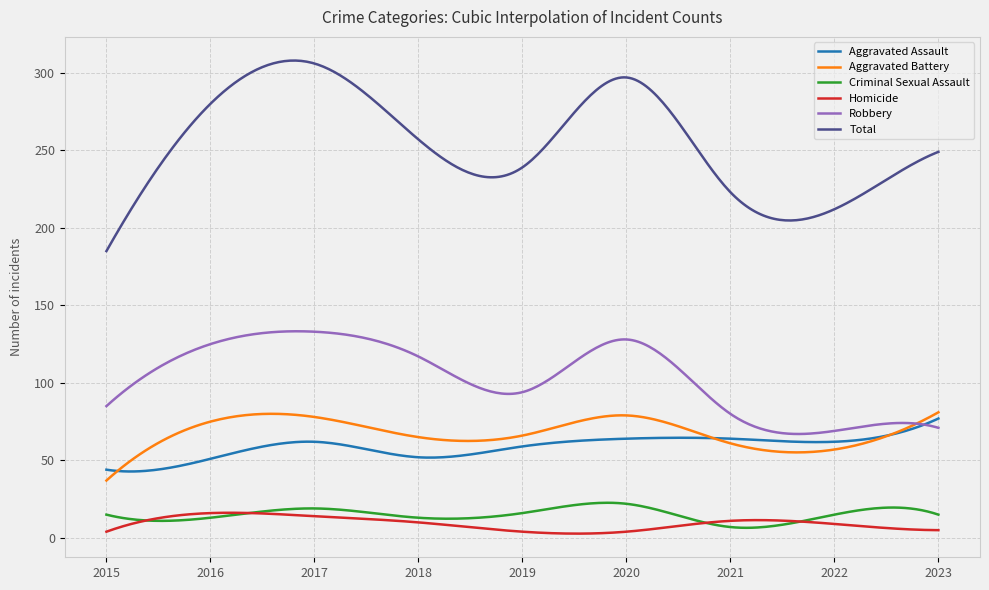

What is the highest value of the Aggravated Assault series?

77.0